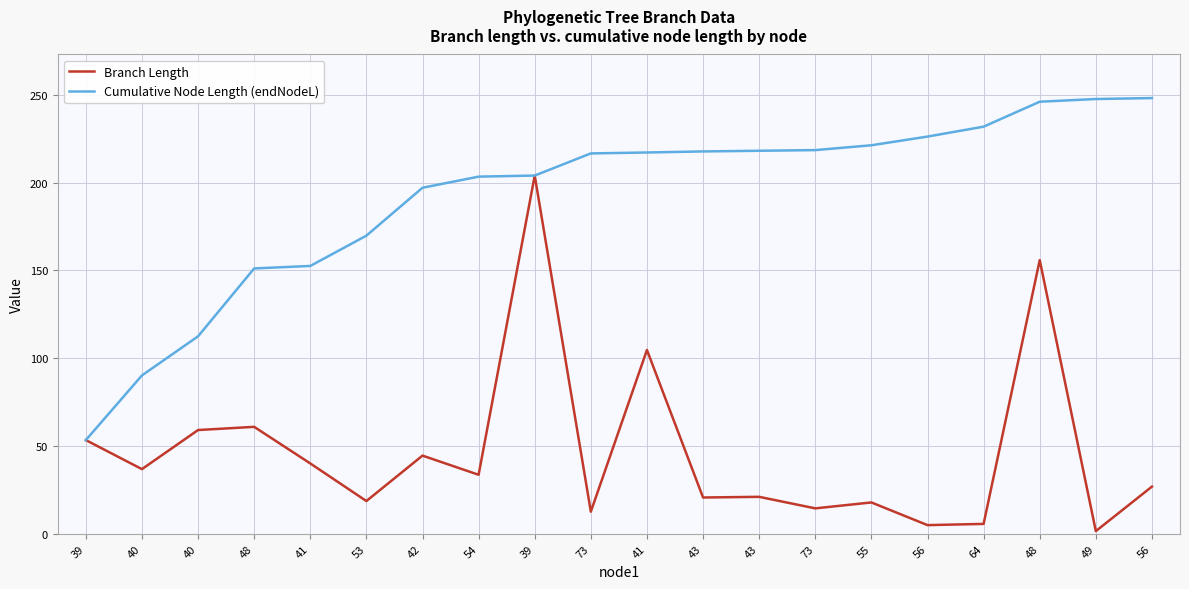

What is the total value across all series at 48?

212.0